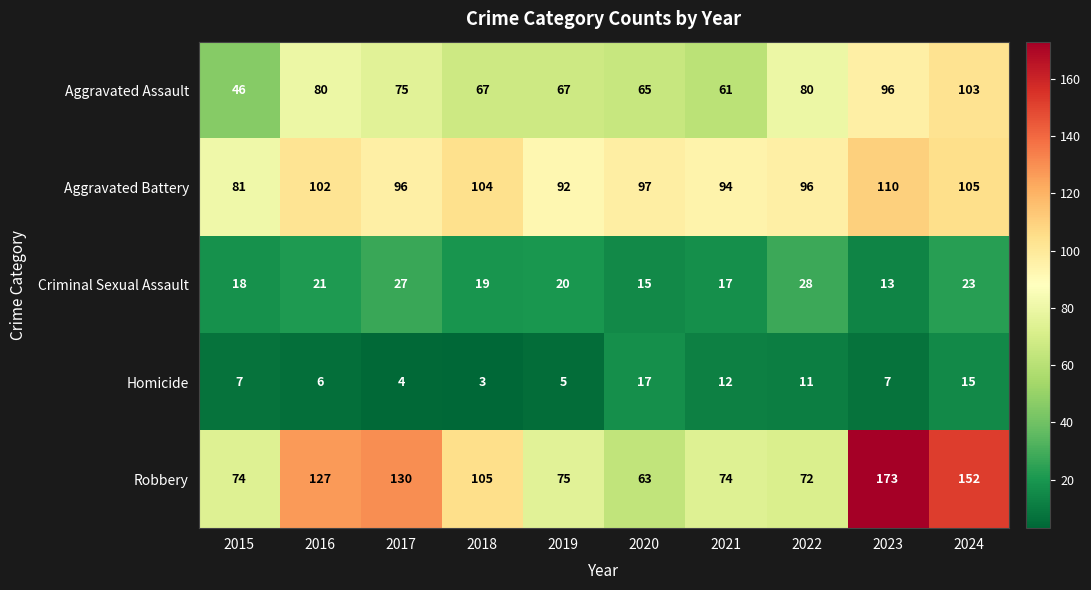

Is it true that Aggravated Assault equals 17 at 2019?

False